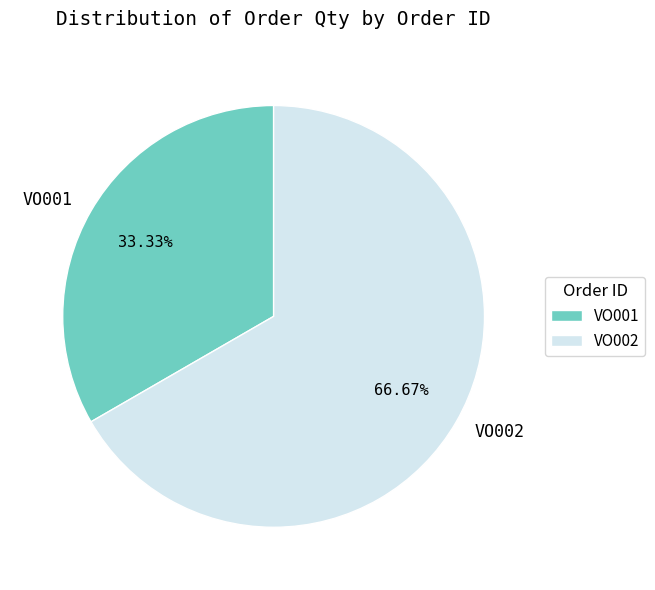

Which slice represents more than half of the pie?

VO002